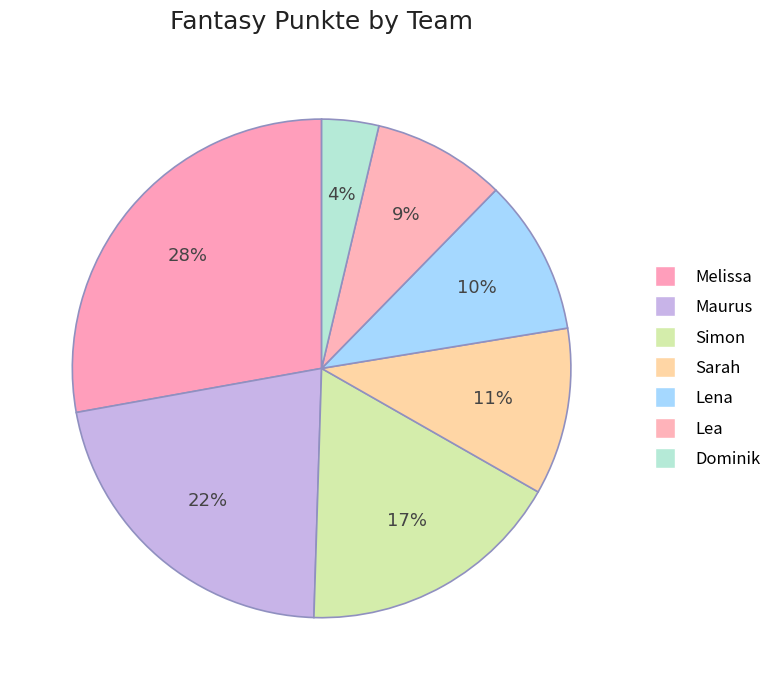

Between Lea and Simon, which is larger?

Simon